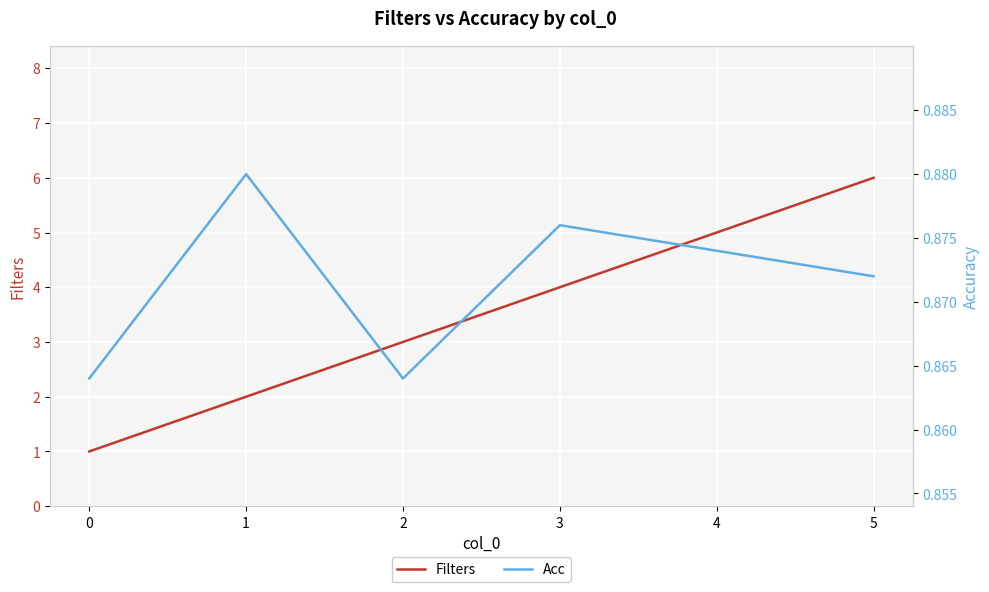

What is the minimum value for Acc?

0.9